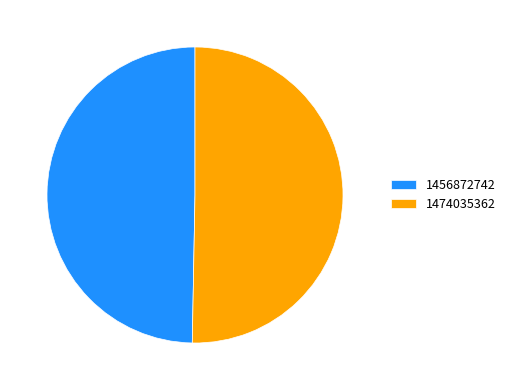

What is the ratio of the value at 1456872742 to the value at 1474035362?

1.0